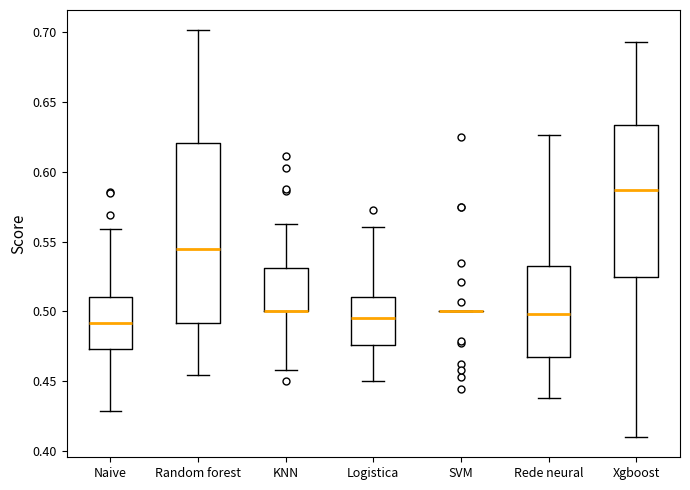

Where does the median line of the box for Naive sit on the y-axis? The values are not printed on the chart, so give them approximately, as read against the axis.

0.490